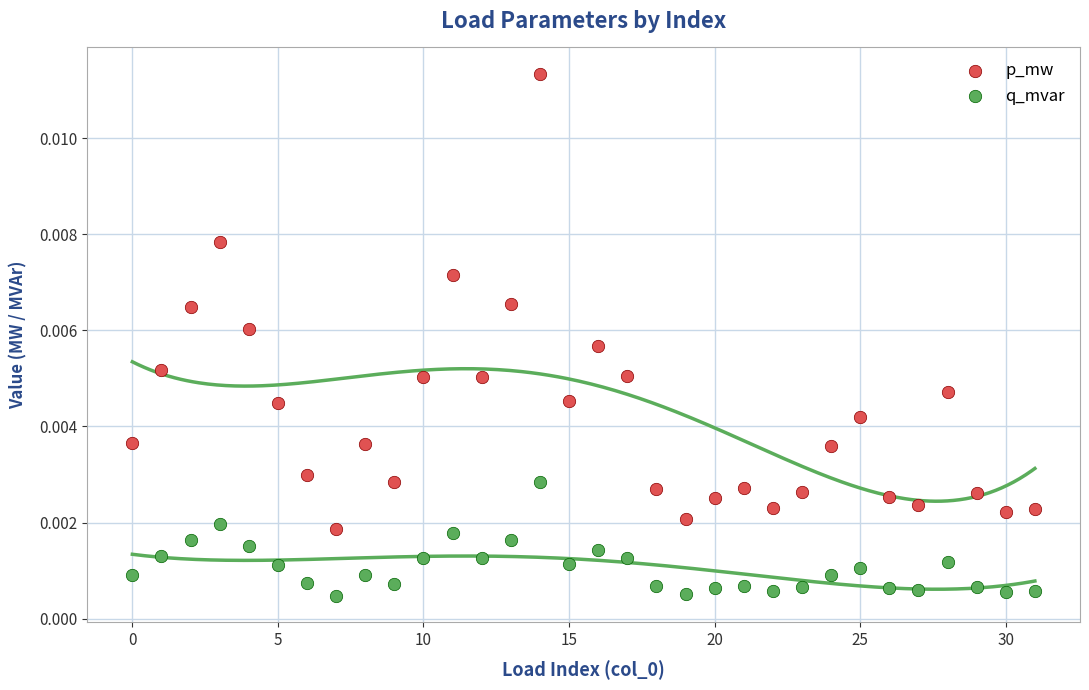

Which series contains the highest Y value?

p_mw